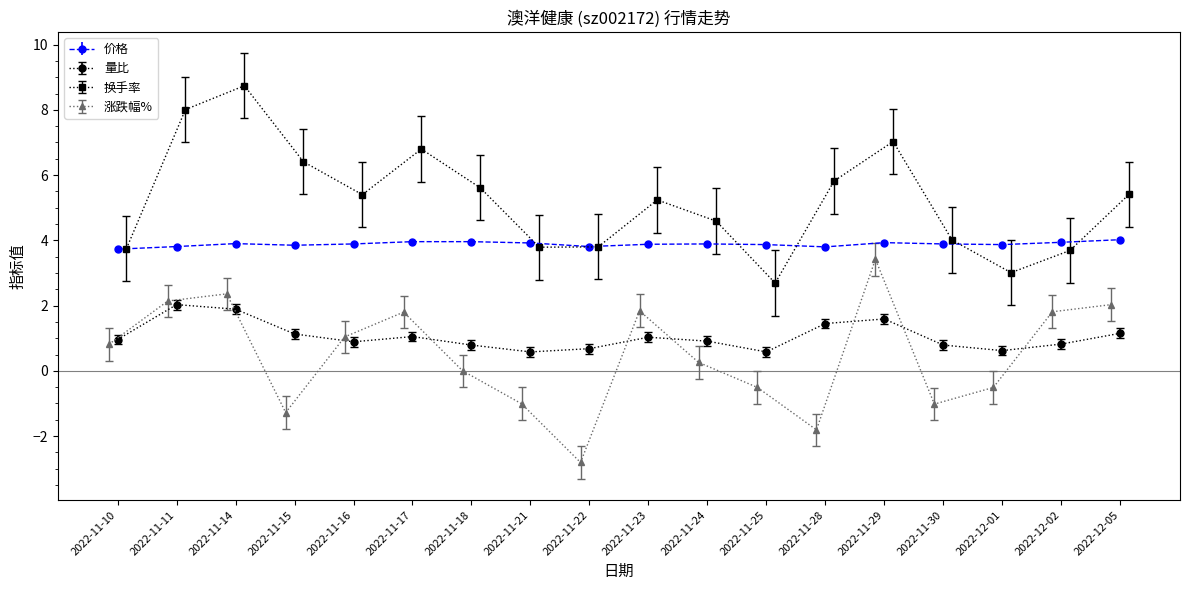

The value of 价格 at 2022-11-15 is 3.9. True or false?

True